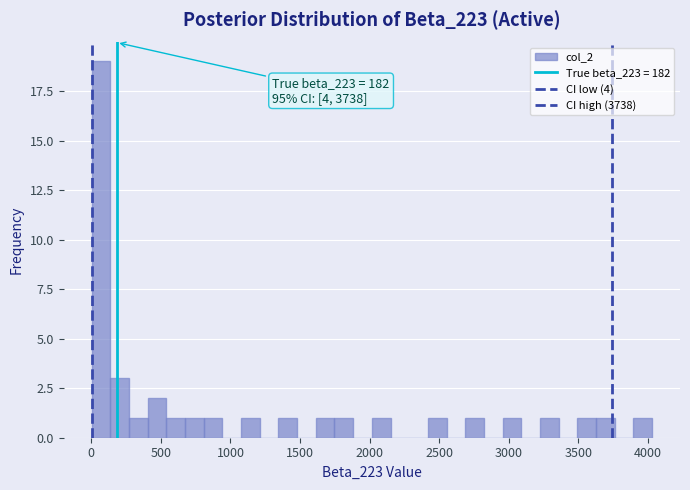

Around what value on the x-axis is the tallest bar? Give the approximate position of its centre, as read against the axis.

50